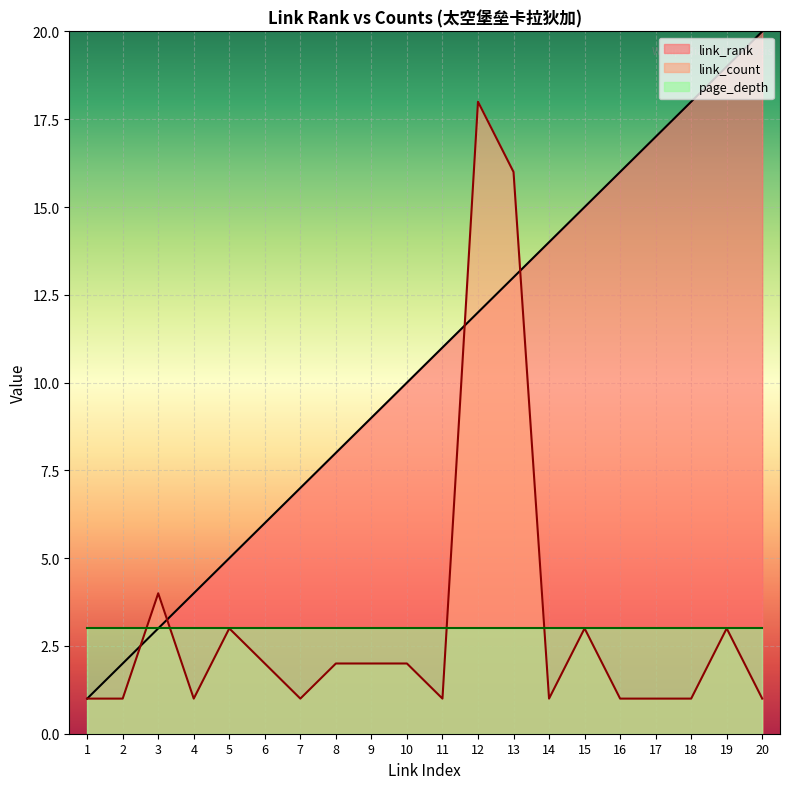

What is the total value across all series at 1?

5